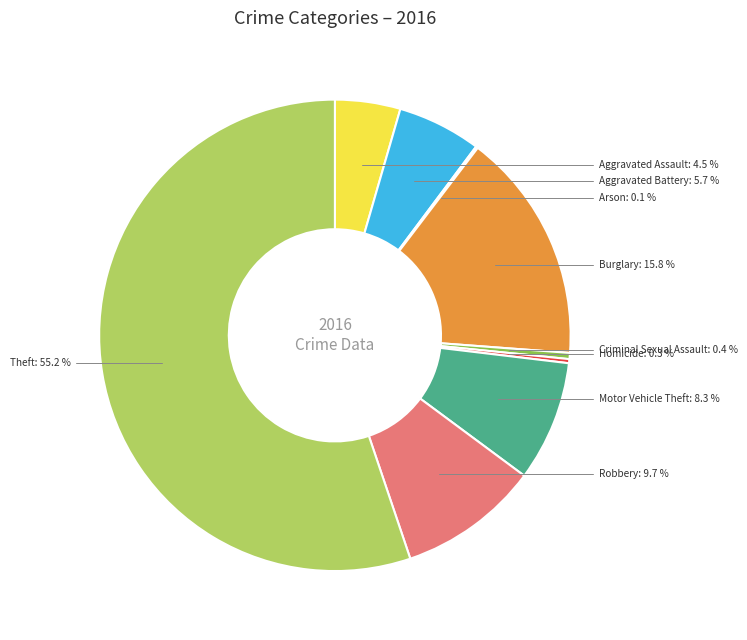

Between Burglary and Motor Vehicle Theft, which is larger?

Burglary